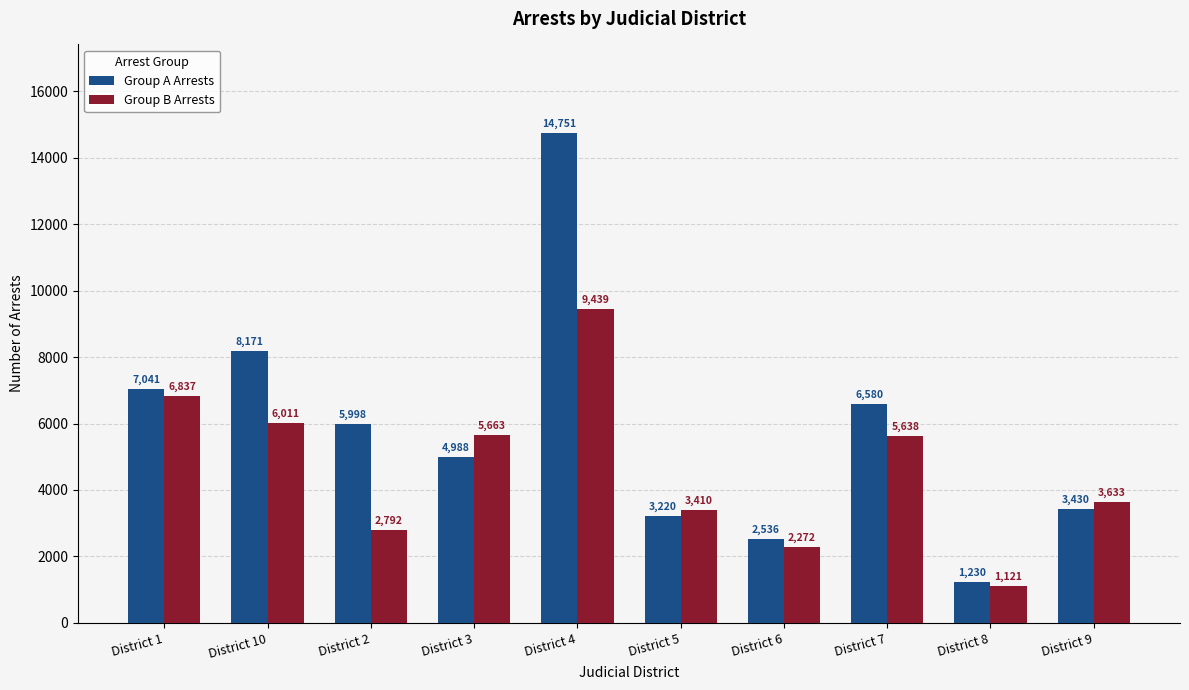

Is it true that Group A Arrests equals 1779 at District 8?

False